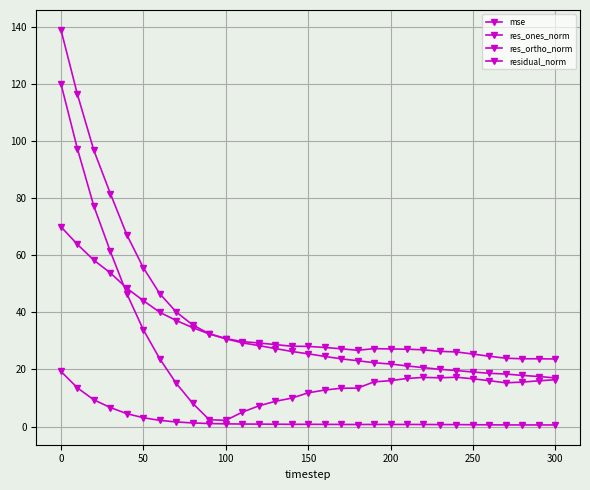

Rank the series by their maximum value, from highest to lowest.

residual_norm, res_ones_norm, res_ortho_norm, mse